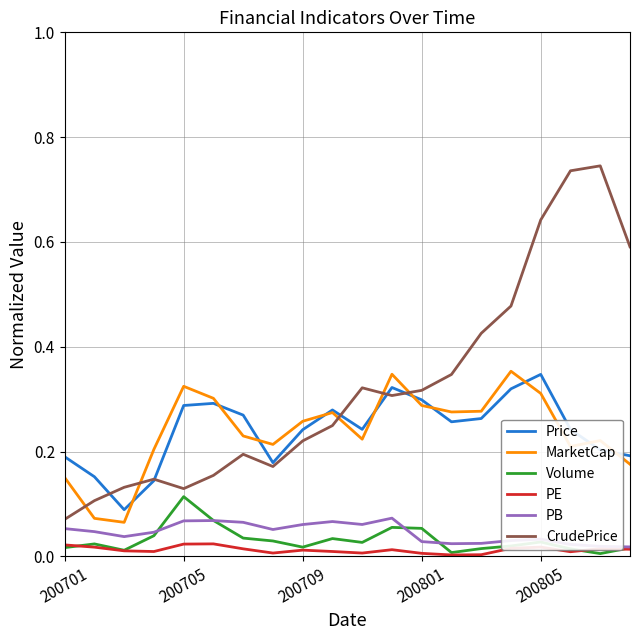

True or false: MarketCap and PE cross at least once.

False